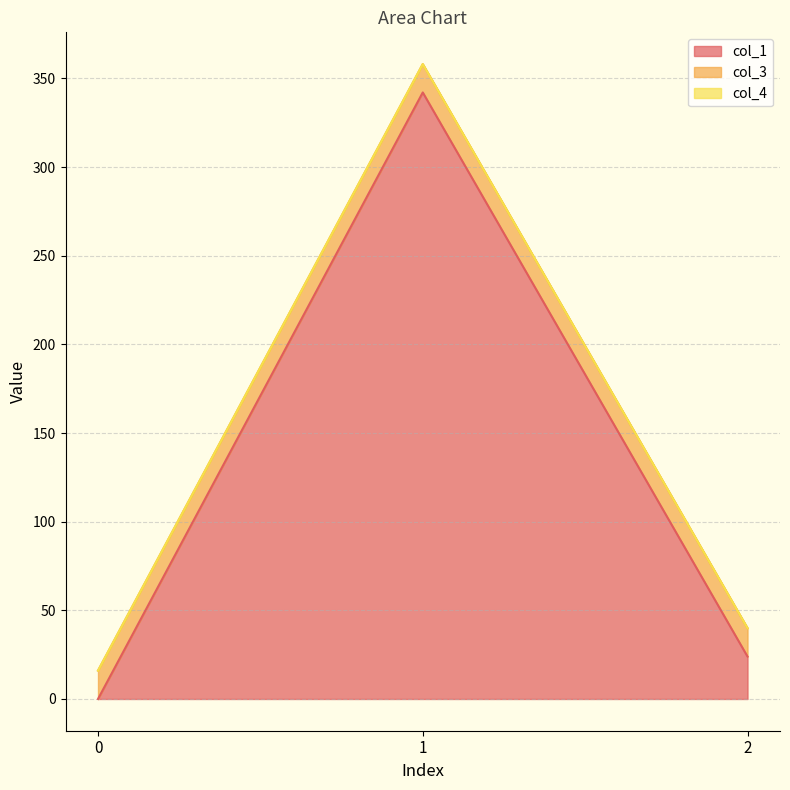

The col_3 series shows 16.0 at 0. True or false?

True